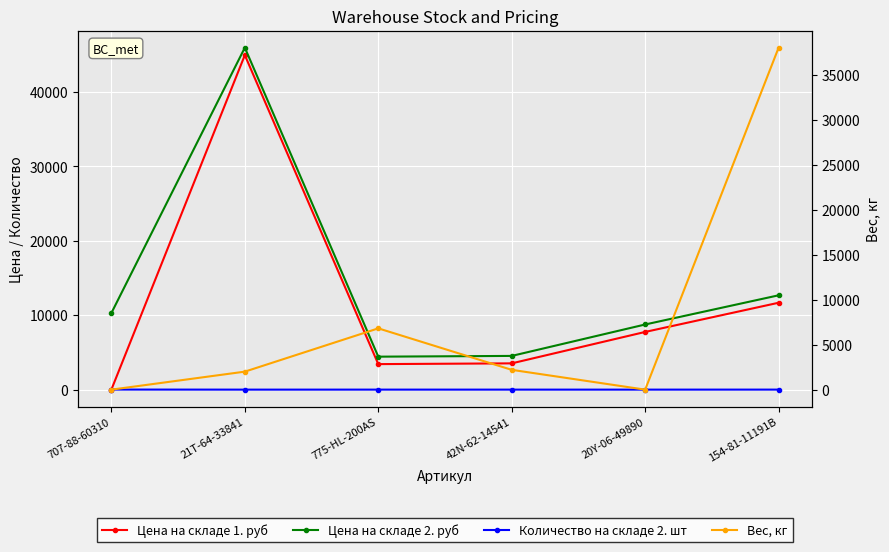

The value of Цена на складе 1. руб at 20Y-06-49890 is 10126.2. True or false?

False